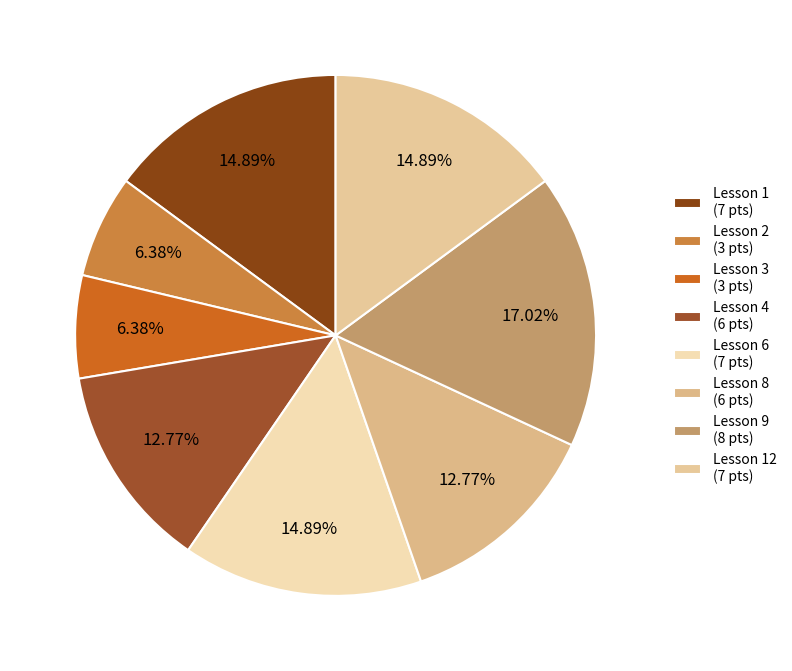

To the nearest percent, what is the difference between the largest and smallest slice percentages?

11%